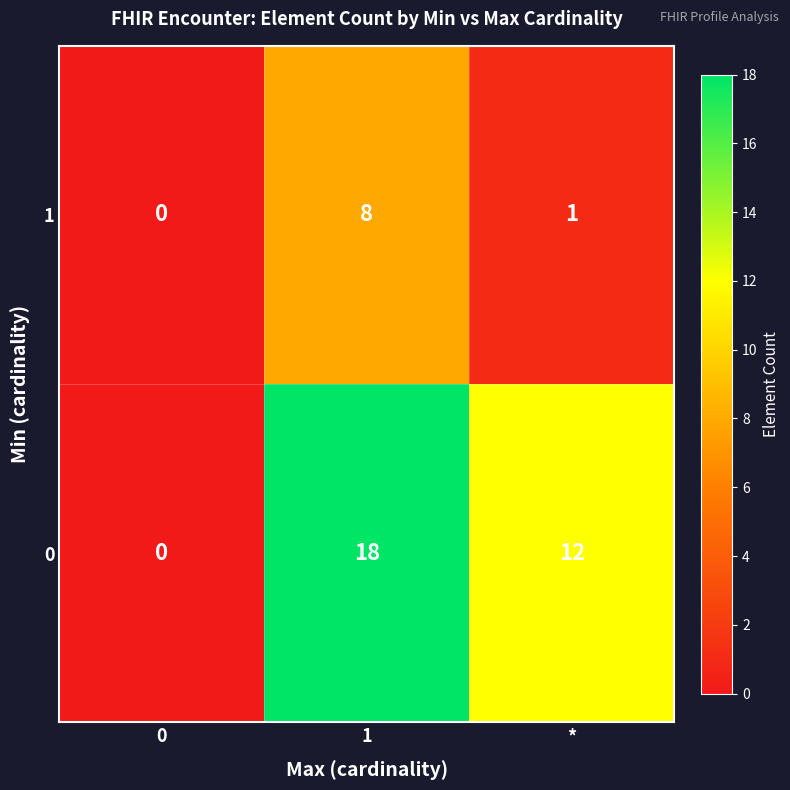

What is the difference between the highest and lowest values at 1?

10